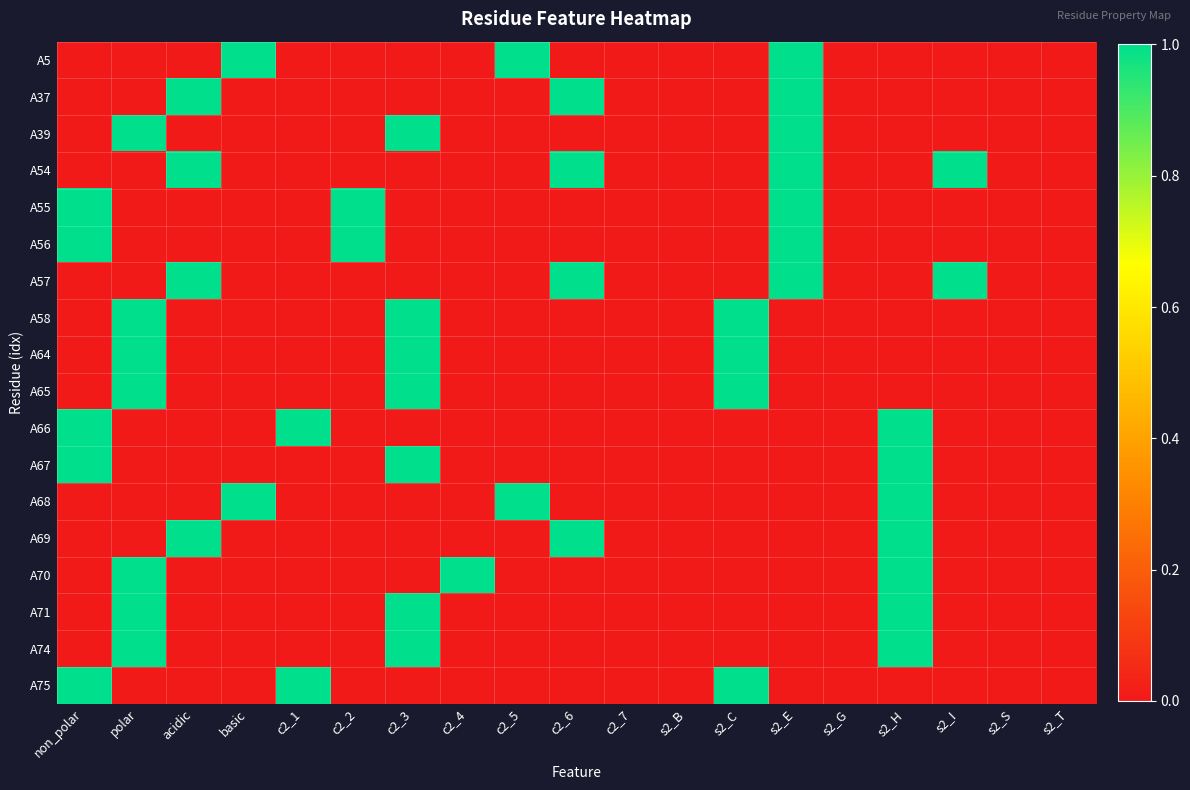

Which series changed the most between polar and basic?

A5